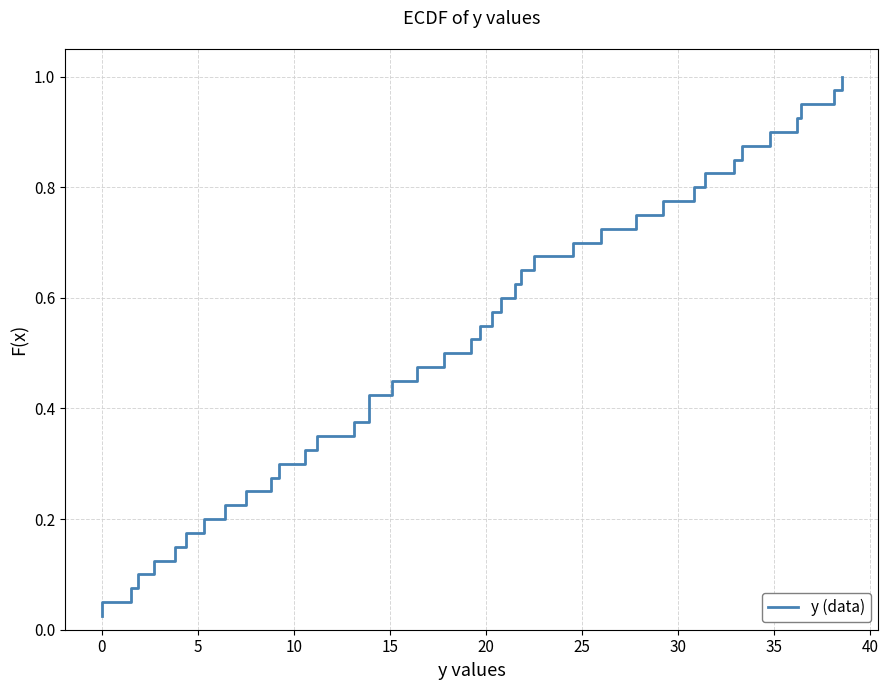

What is the average value?

0.5